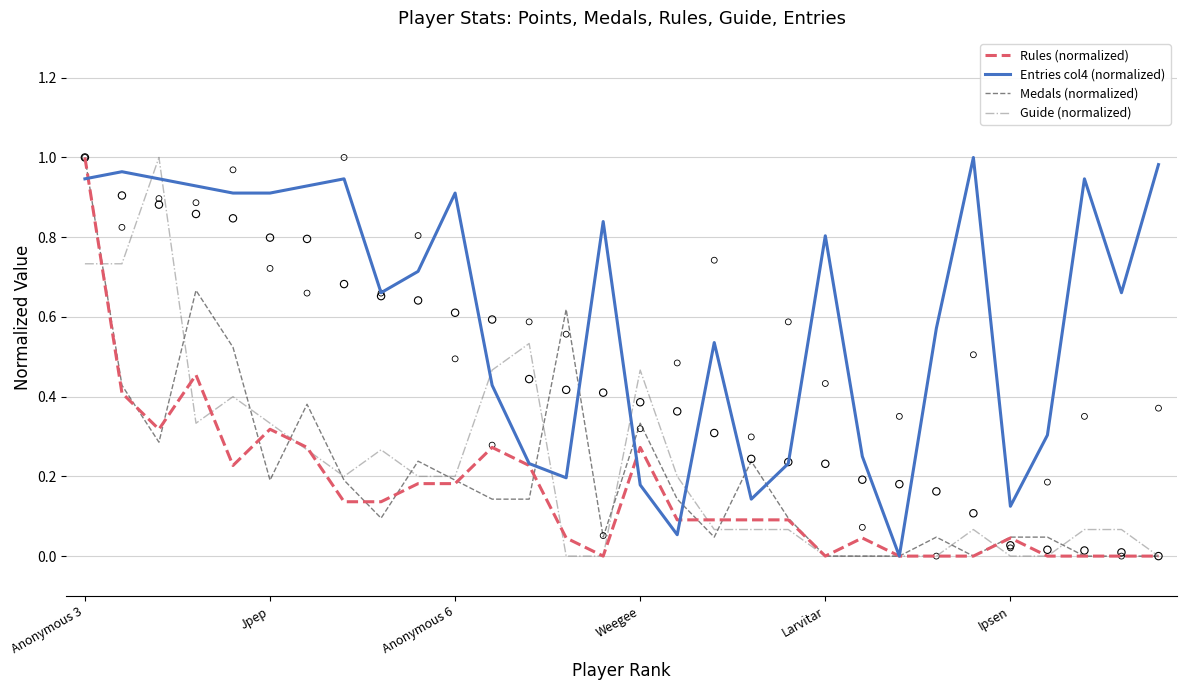

Is the value of Guide (normalized) at Anonymous 3 greater than the value of Rules (normalized) at 19?

Yes